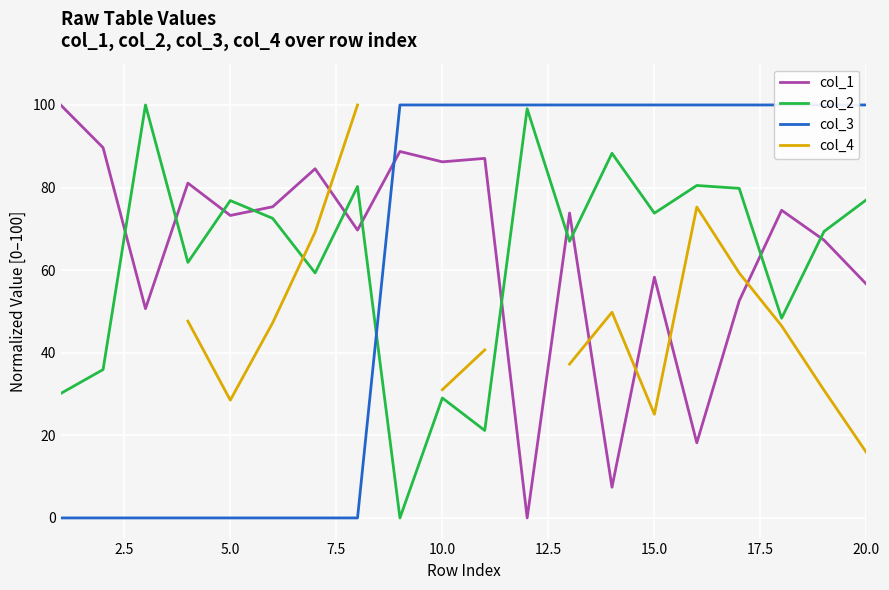

Rank the series by their average value, from highest to lowest.

col_1, col_2, col_3, col_4